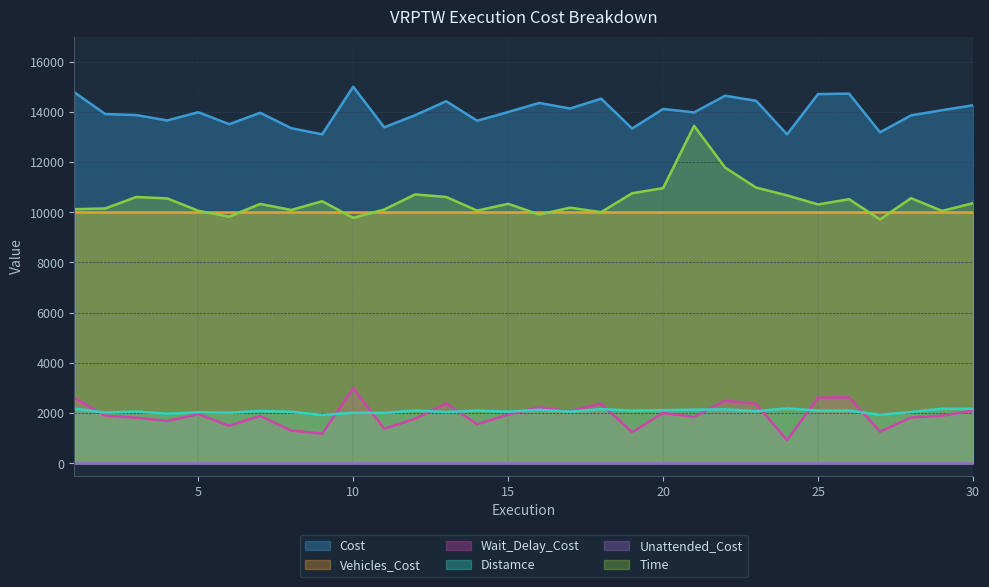

True or false: Cost has a value of 13386.2 at 11.

True